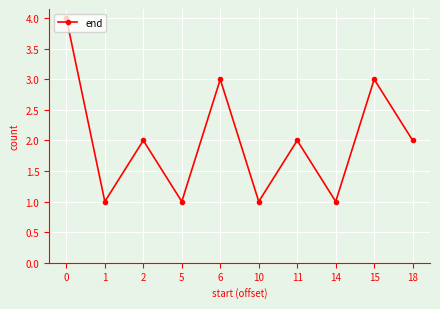

Is it true that the value at 6 is 2?

False